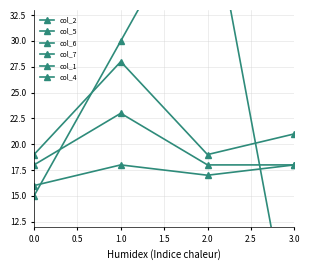

What is the maximum value shown in the chart?

45